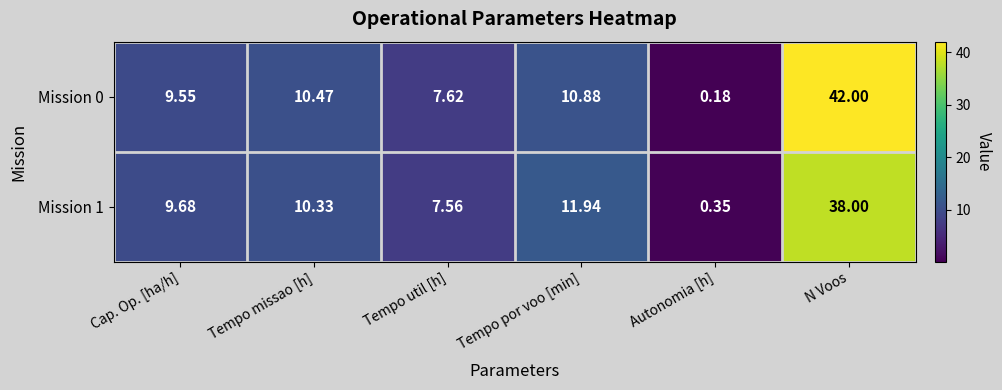

List the series in order of their overall mean, lowest first.

Mission 1, Mission 0